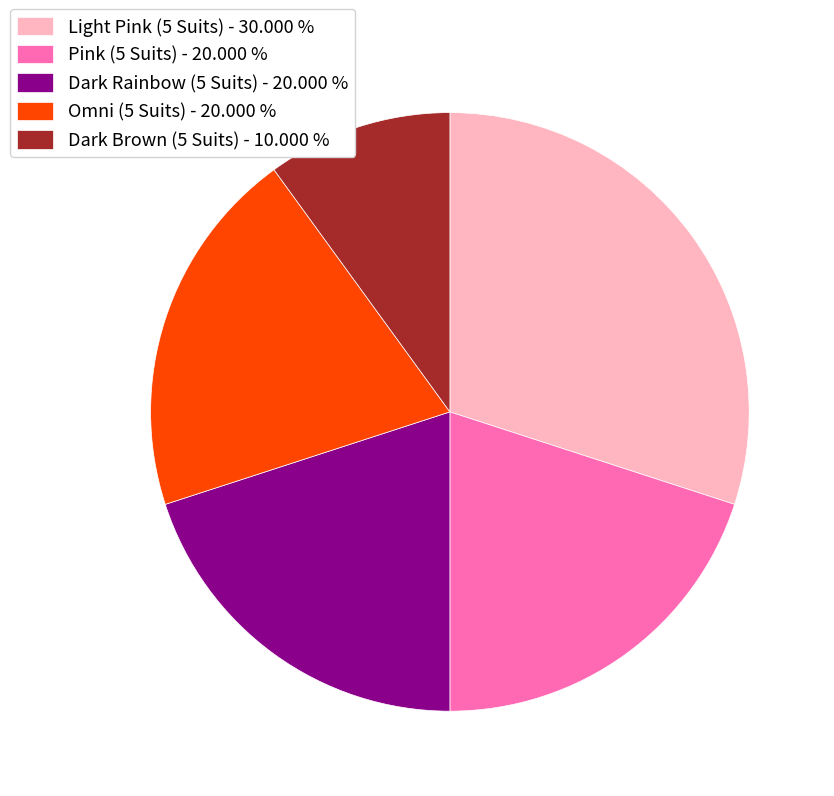

Is the sum of Omni (5 Suits) and Dark Rainbow (5 Suits) greater than half?

No